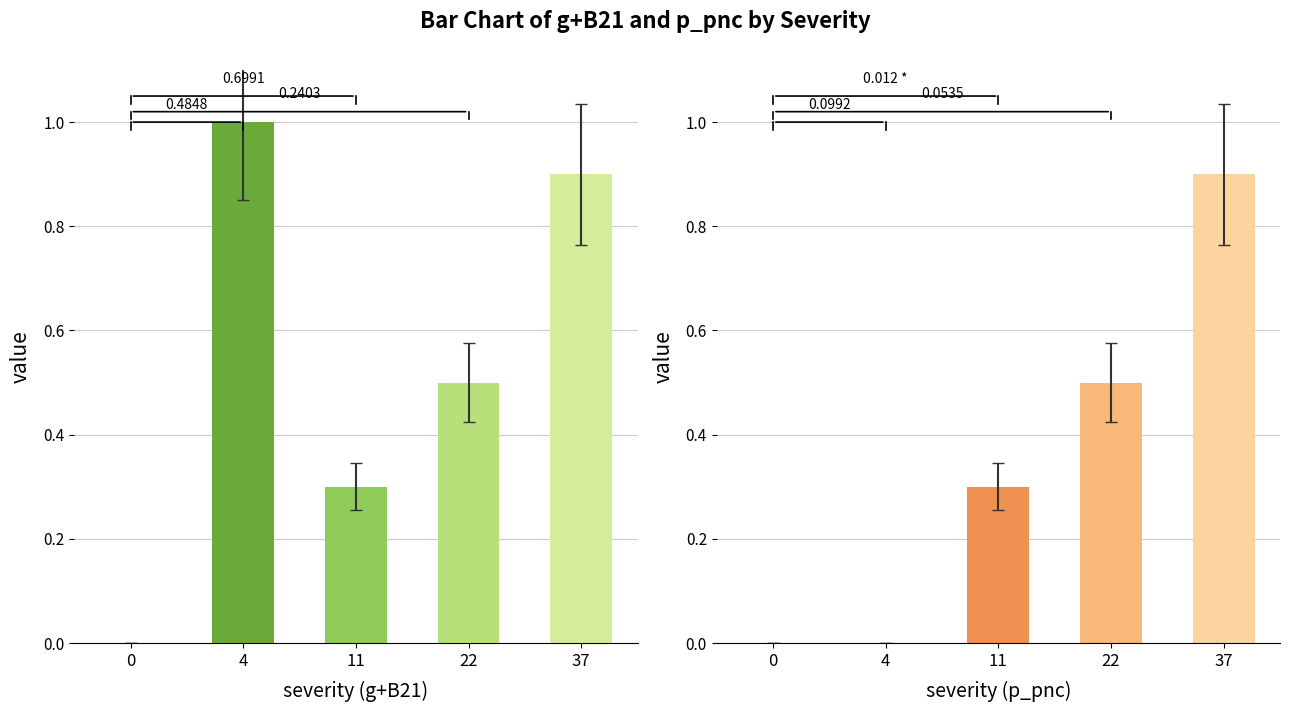

The value of p_pnc at 37 is 0.9. True or false?

True